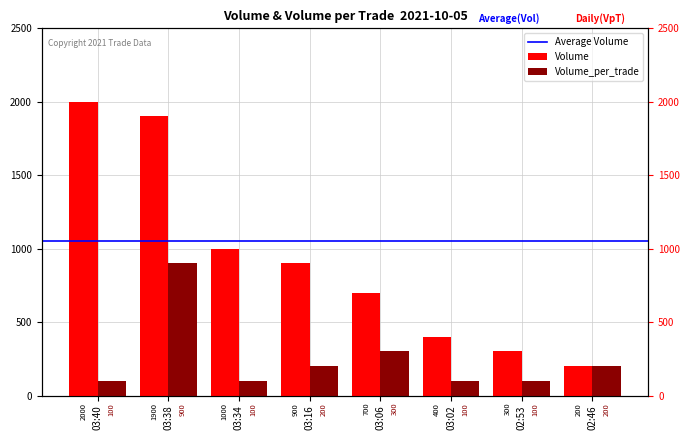

What is the difference between the Volume_per_trade values at 03:38 and 03:02?

800